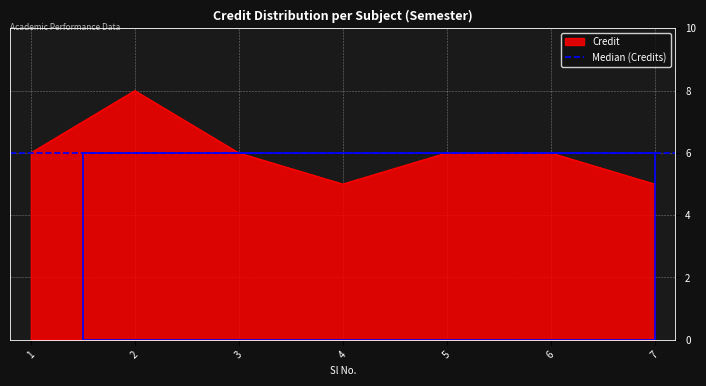

What is the average value?

6